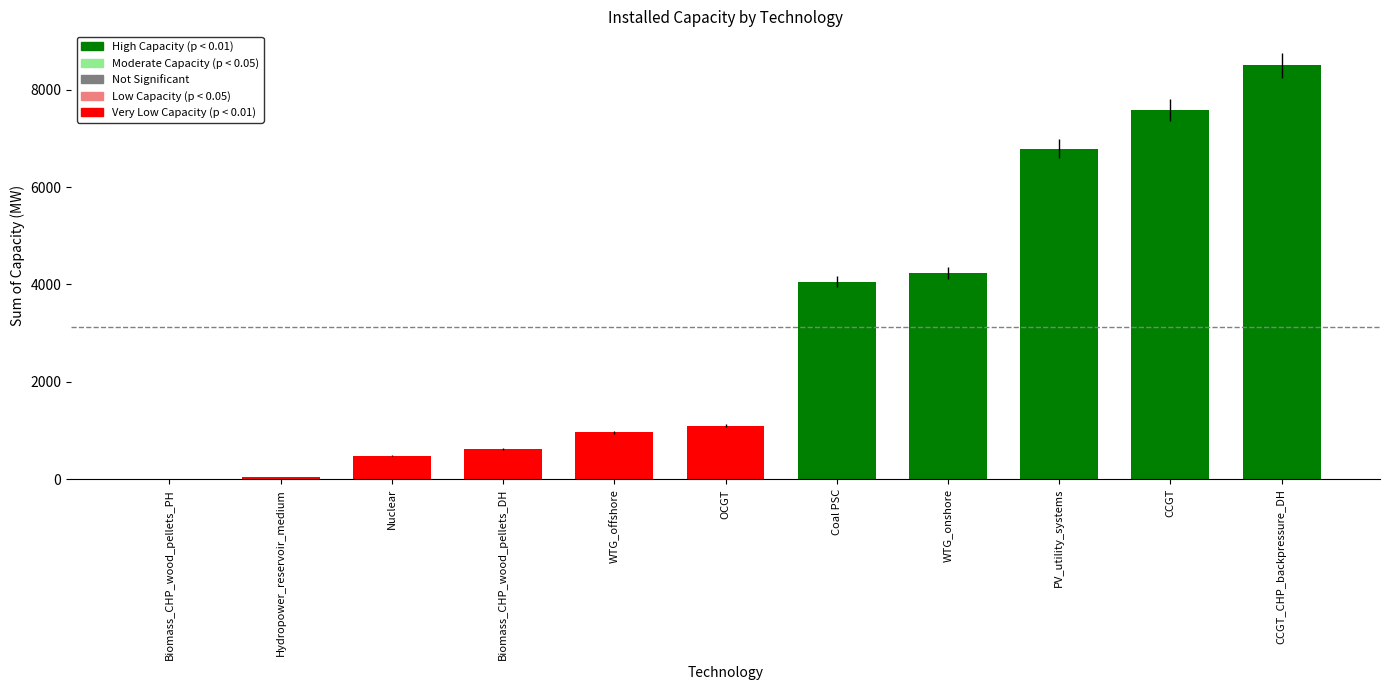

Reading left to right, extract all data points from this chart.

1.8	40.2	484.0	631.0	962.7	1103.0	4060.0	4237.0	6789.9	7586.0	8502.0